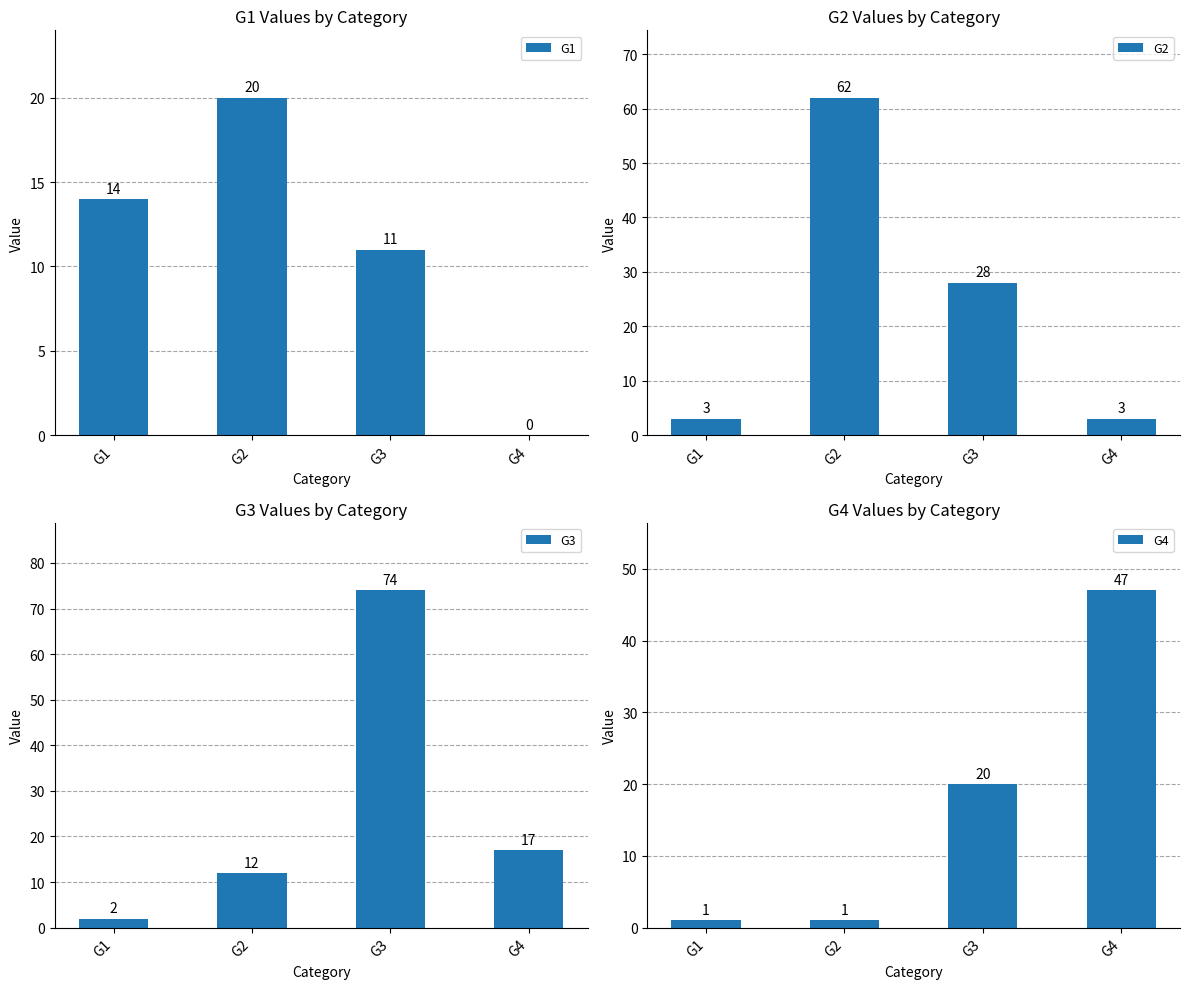

Which has a higher value, G1 or G3?

G1